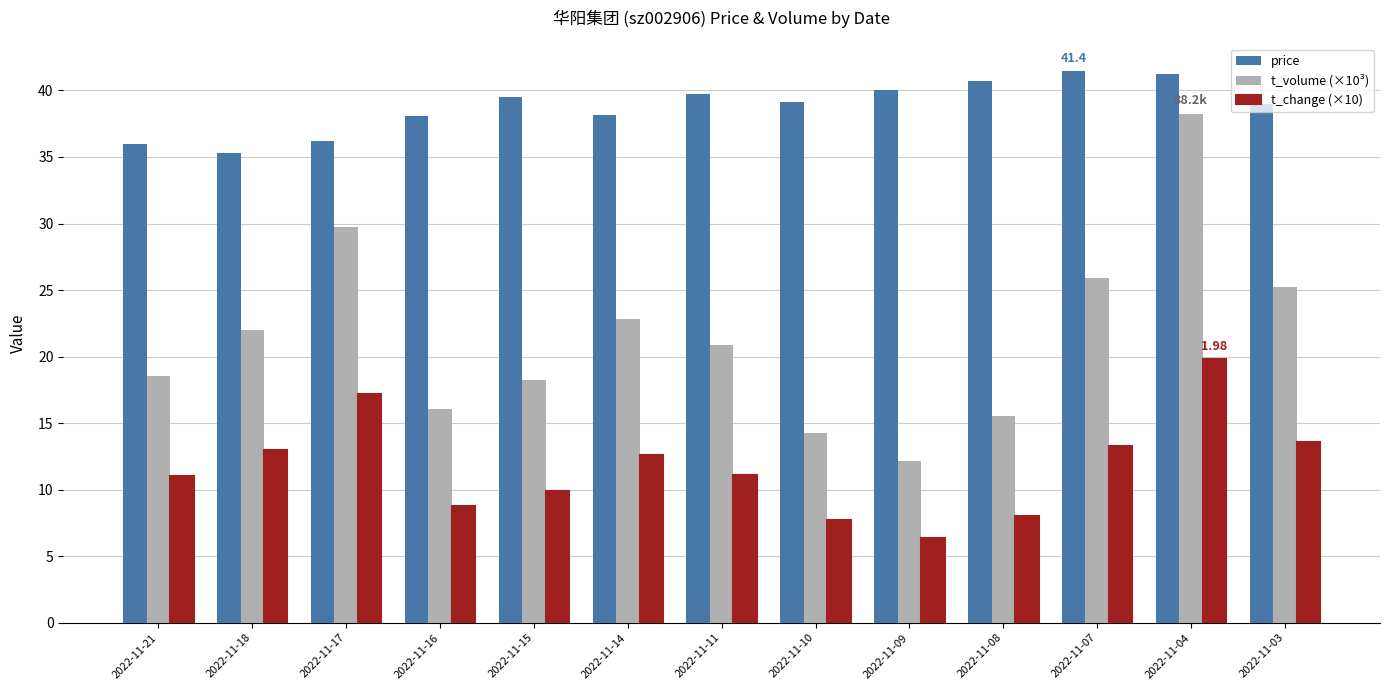

What is the difference between the price values at 2022-11-03 and 2022-11-15?

0.5